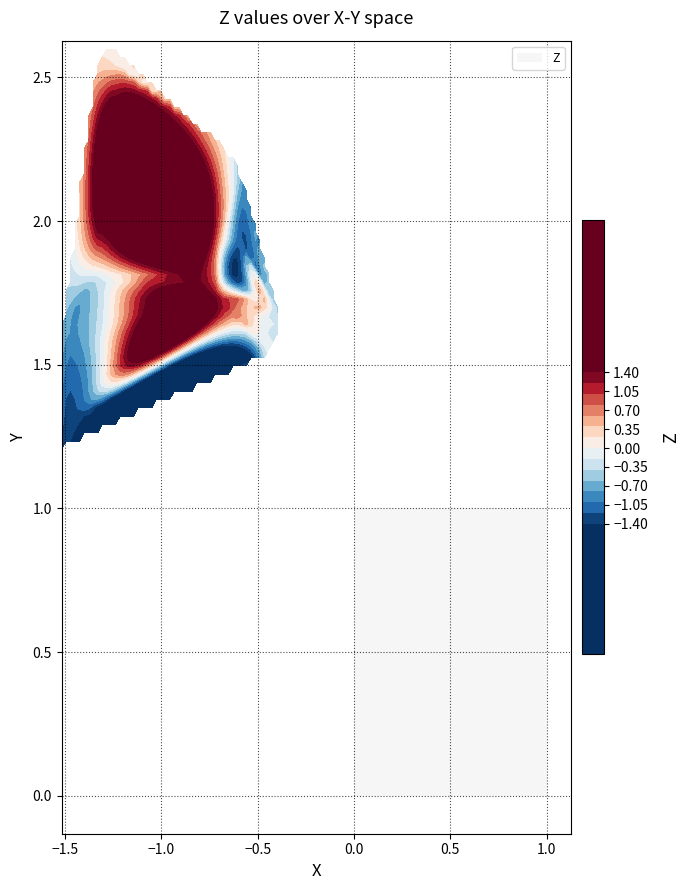

What is the difference between the maximum and second lowest values in the X series?

1.1